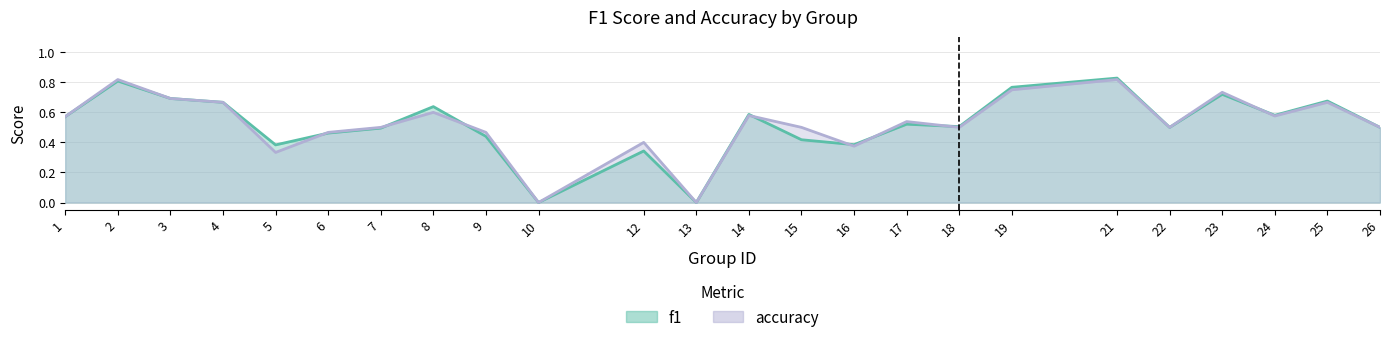

What are all the series names shown in the legend?

f1, accuracy